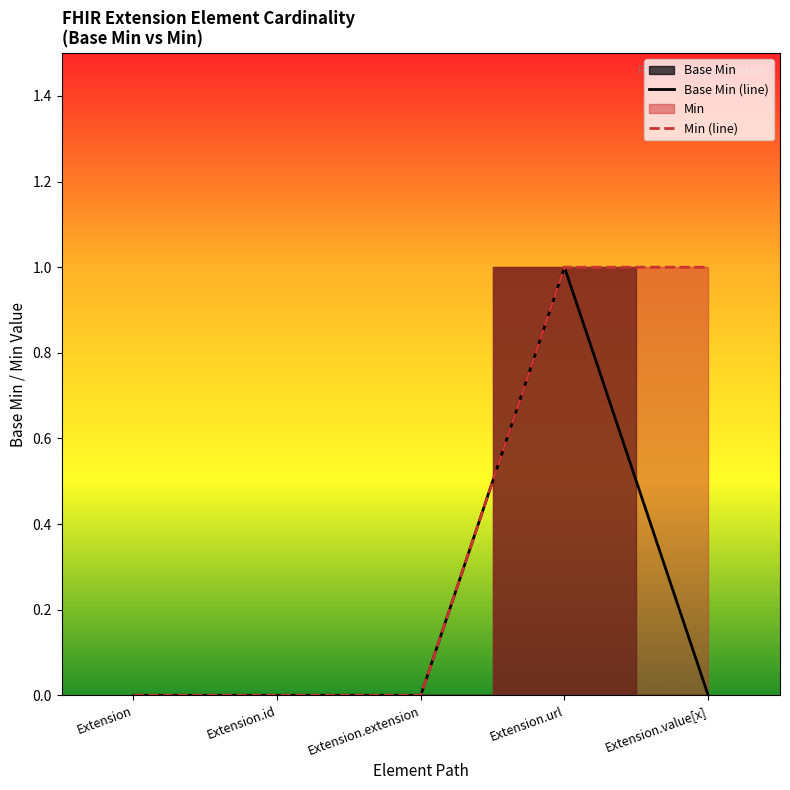

What is the label of the 5th point from the right?

Extension